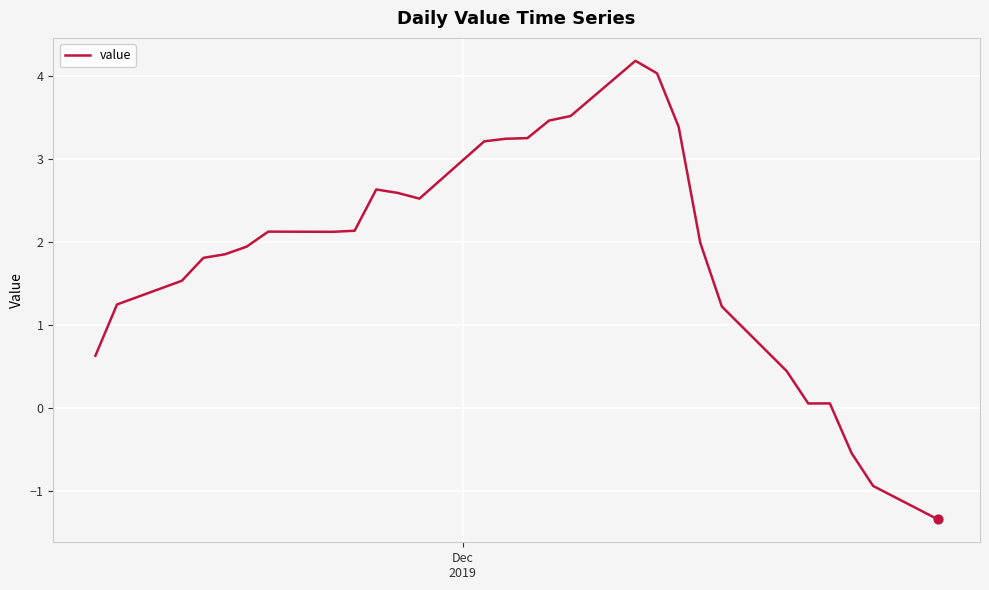

What is the difference between the maximum and minimum values?

5.5